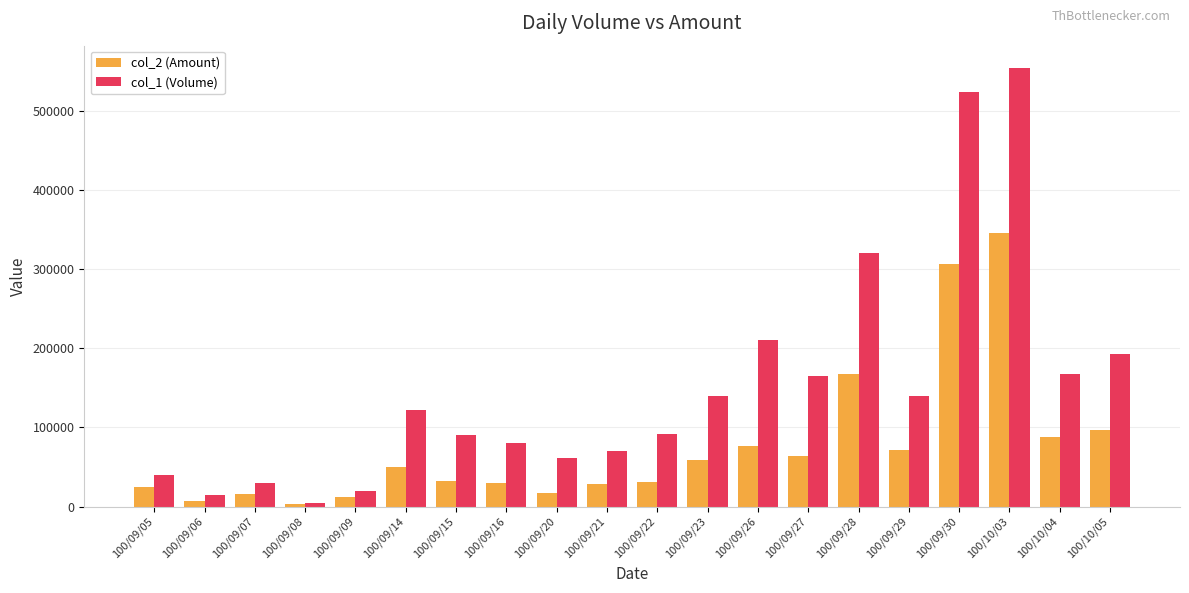

How many categories are shown in the chart?

20